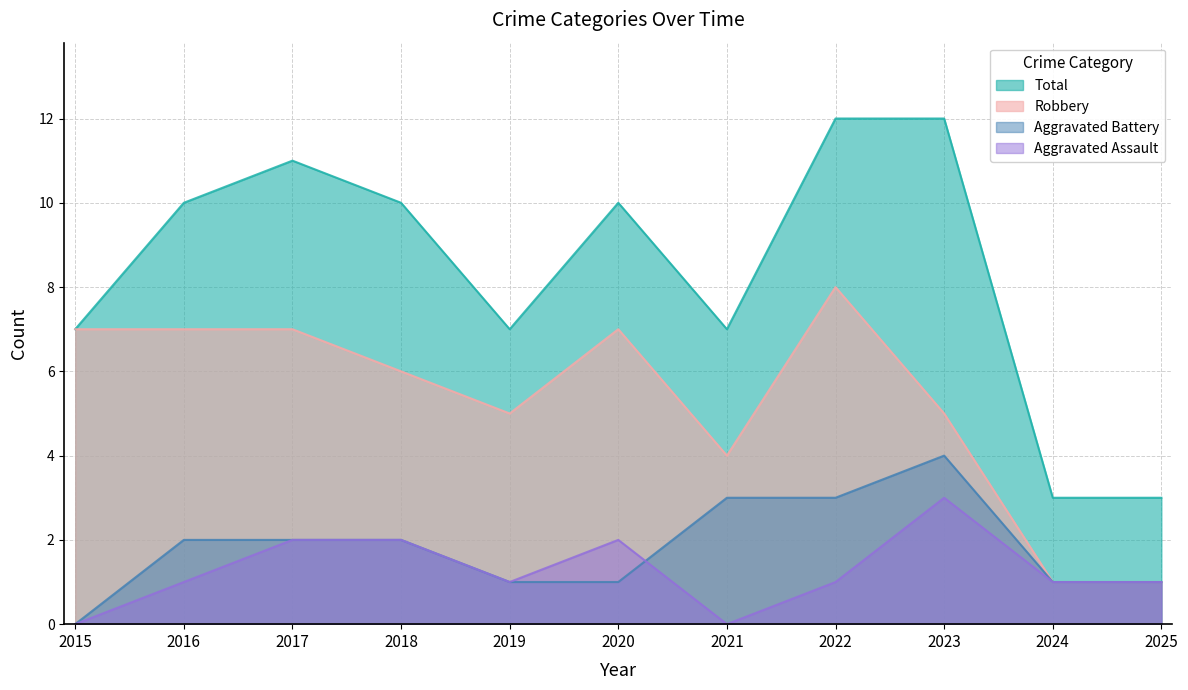

What is the spread (max minus min) of values at 2023?

9